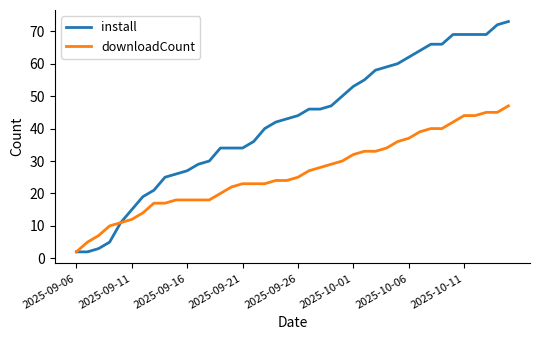

Which series has the largest total across all categories?

install